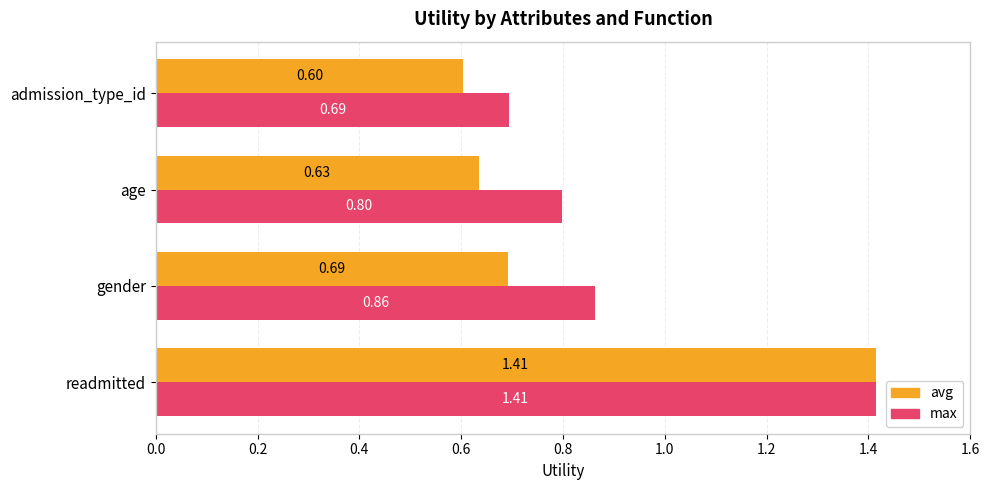

Which label corresponds to the largest value in the chart?

readmitted